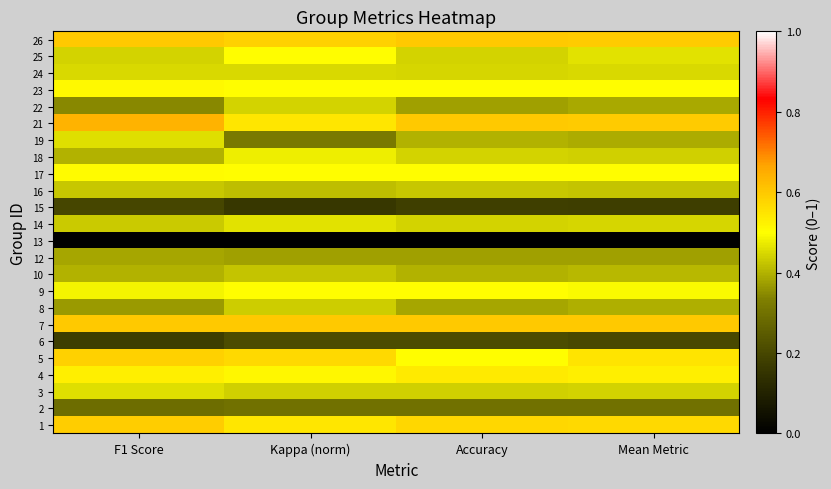

At which category does the chart reach its minimum across all series?

F1 Score